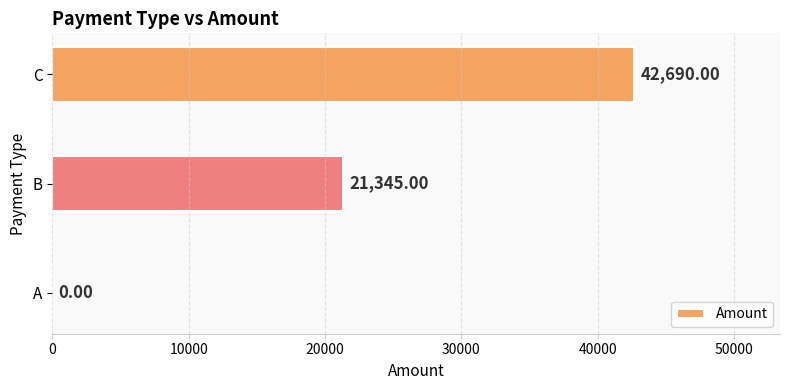

Which label corresponds to the largest value in the chart?

C